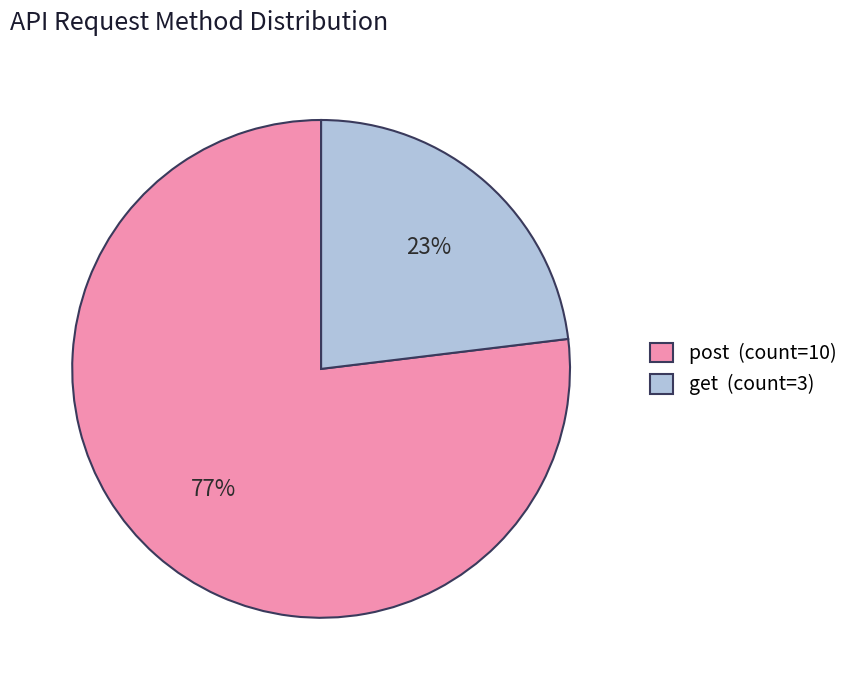

Which slice is the smallest?

get